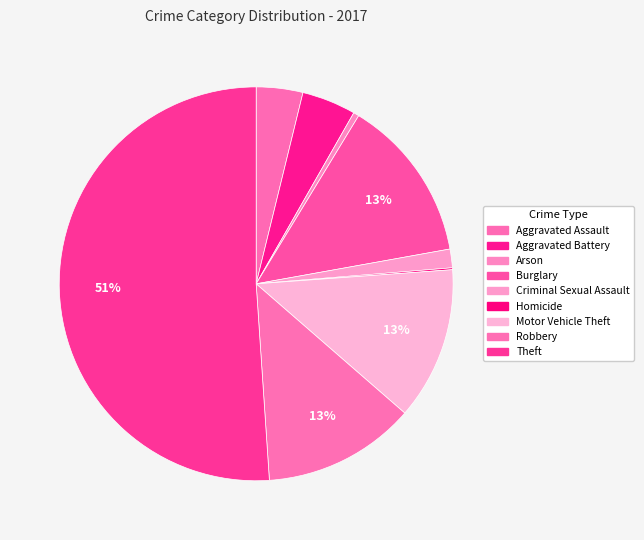

What portion of the pie excludes Burglary?

86.5%